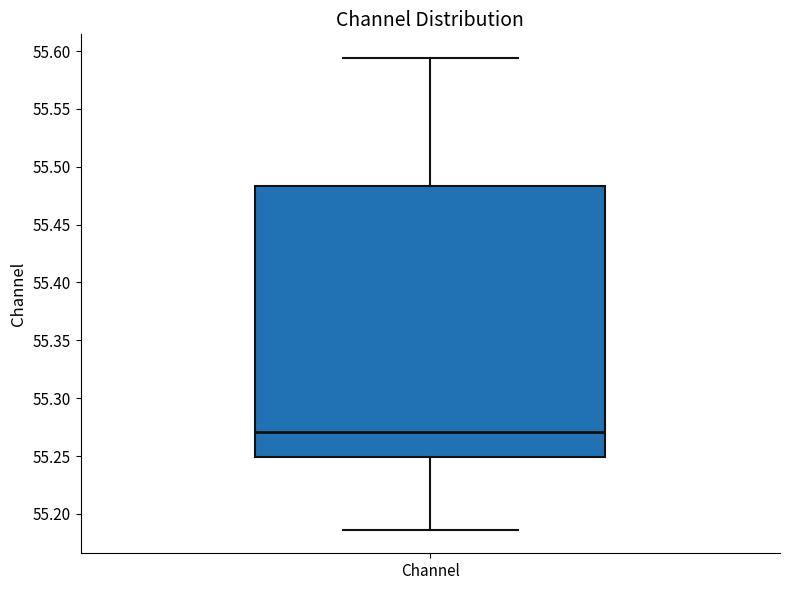

Transcribe this box plot: give where the median line is, the range the box spans, and where the two whiskers end, as read against the y-axis. The values are not printed on the chart, so give them approximately, as read against the axis.

median 55.270, box 55.250 to 55.485, whiskers 55.185 to 55.595